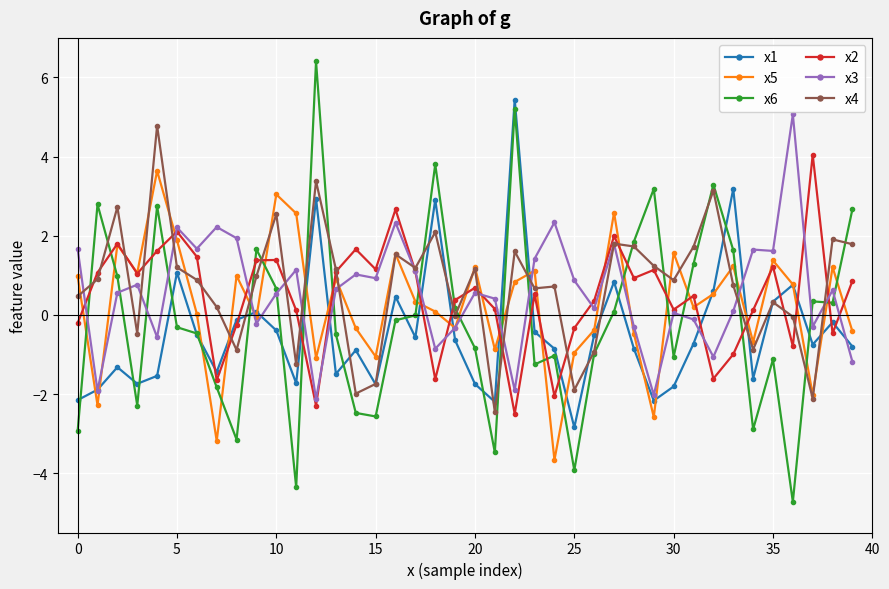

True or false: x1 has more than 1 interior local peaks.

True